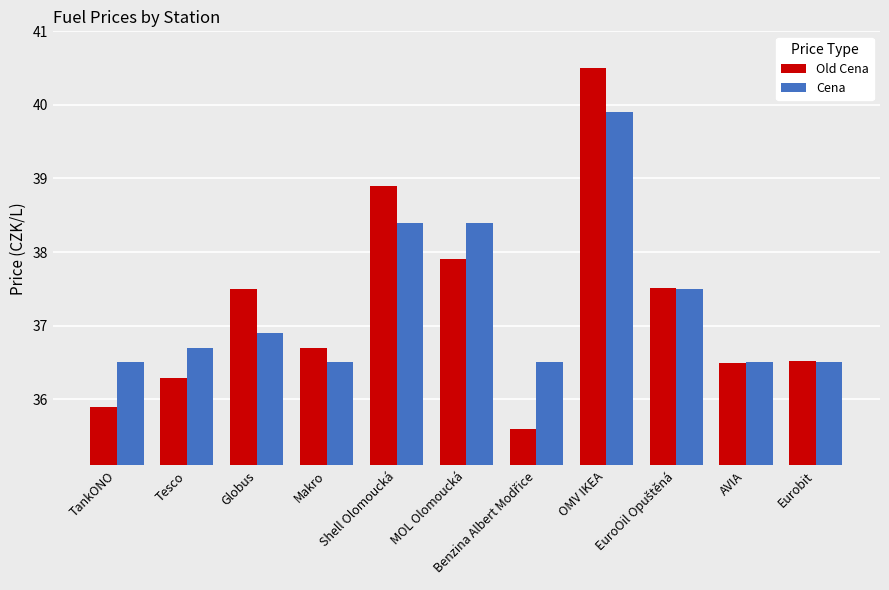

How many bars are there in total?

22